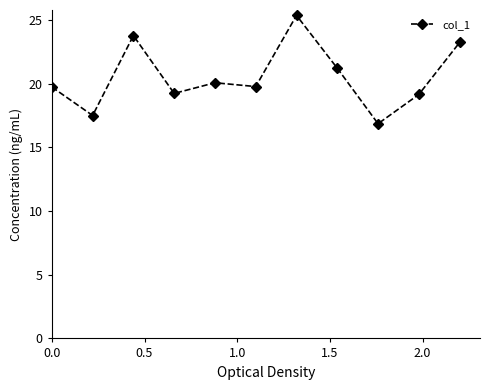

What is the value of the 10th point from the left?

19.2